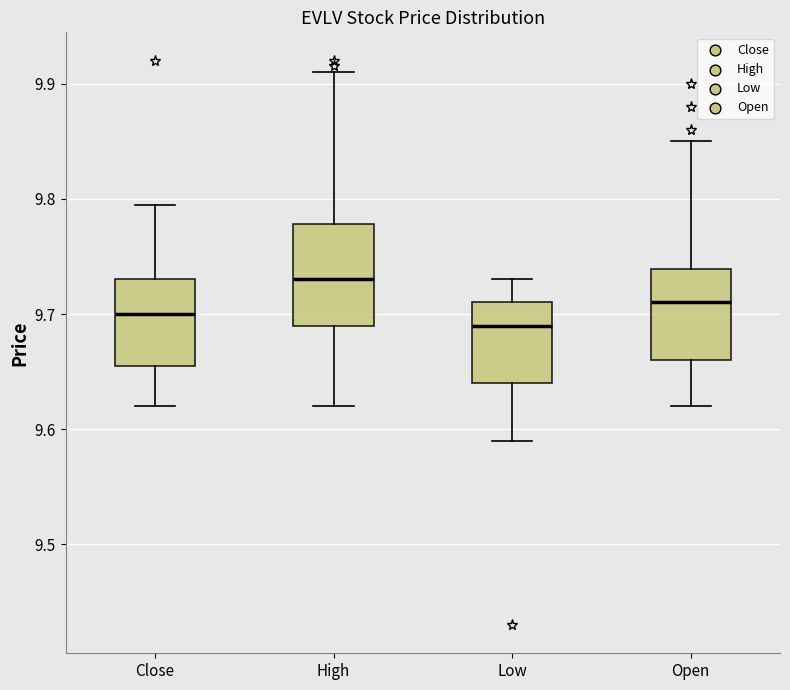

Where does the median line of the box for Low sit on the y-axis? The values are not printed on the chart, so give them approximately, as read against the axis.

9.69